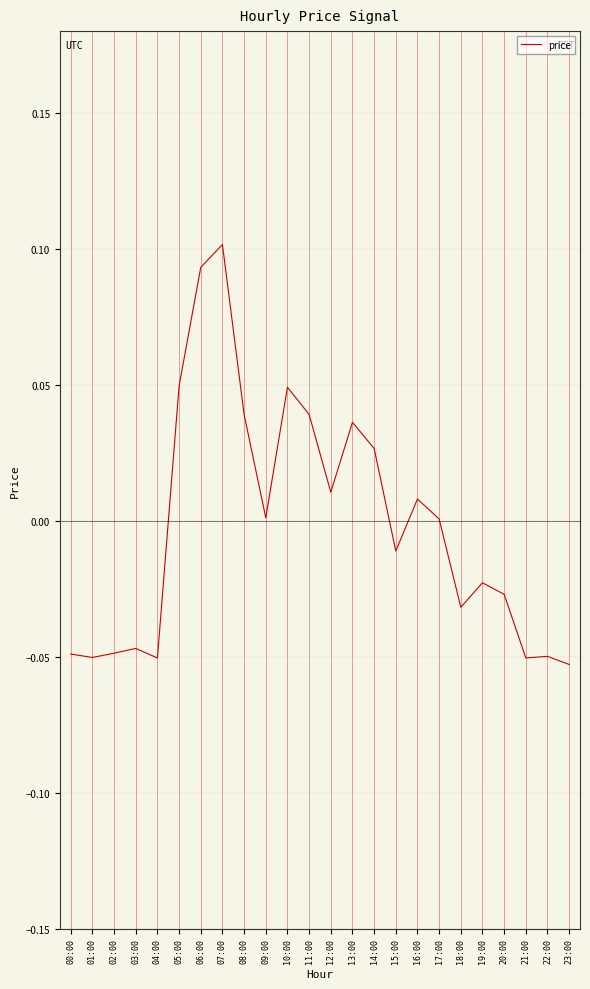

Which category has the highest value across all series?

07:00